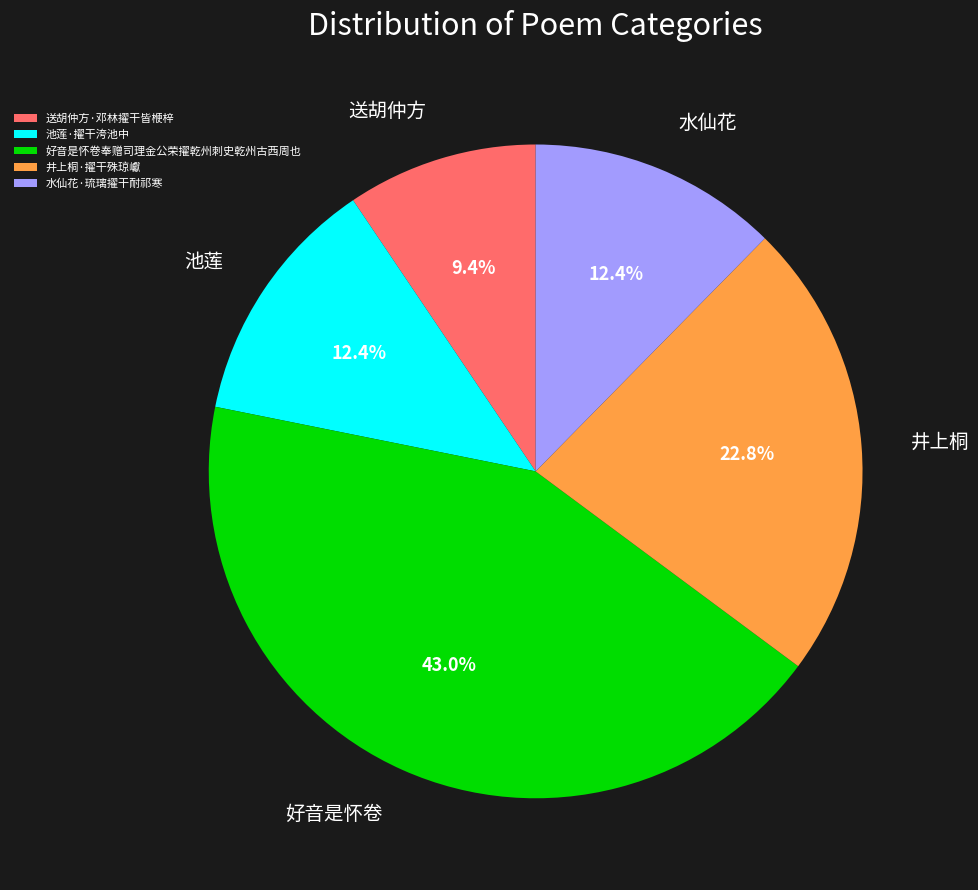

The 水仙花·琉璃擢干耐祁寒 slice represents 4% of the pie. True or false?

False